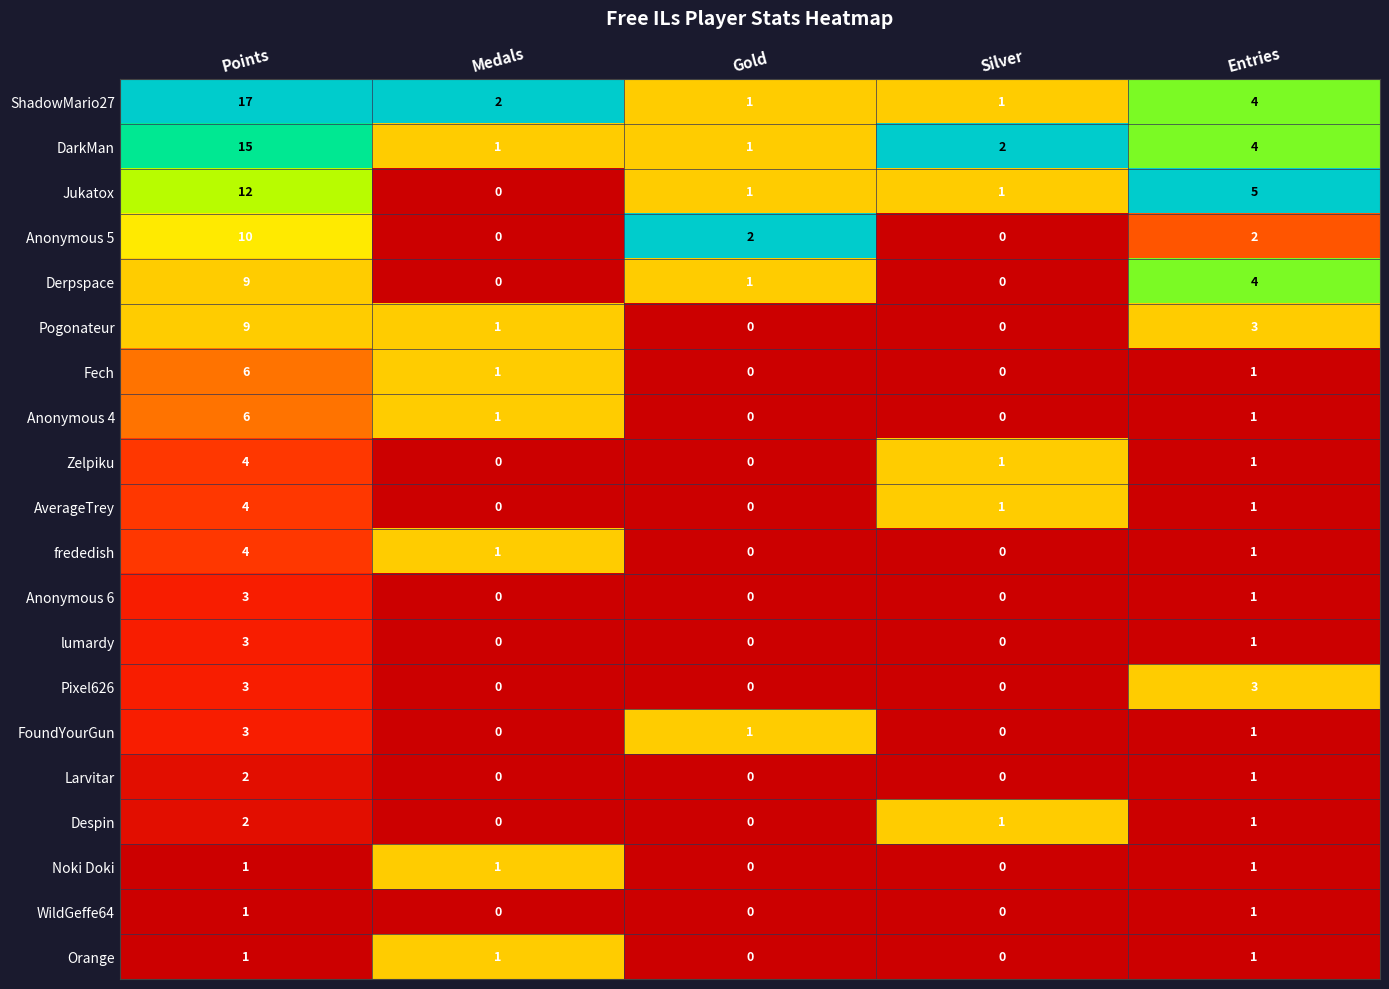

Between Gold and Entries, which series saw the biggest shift?

Jukatox